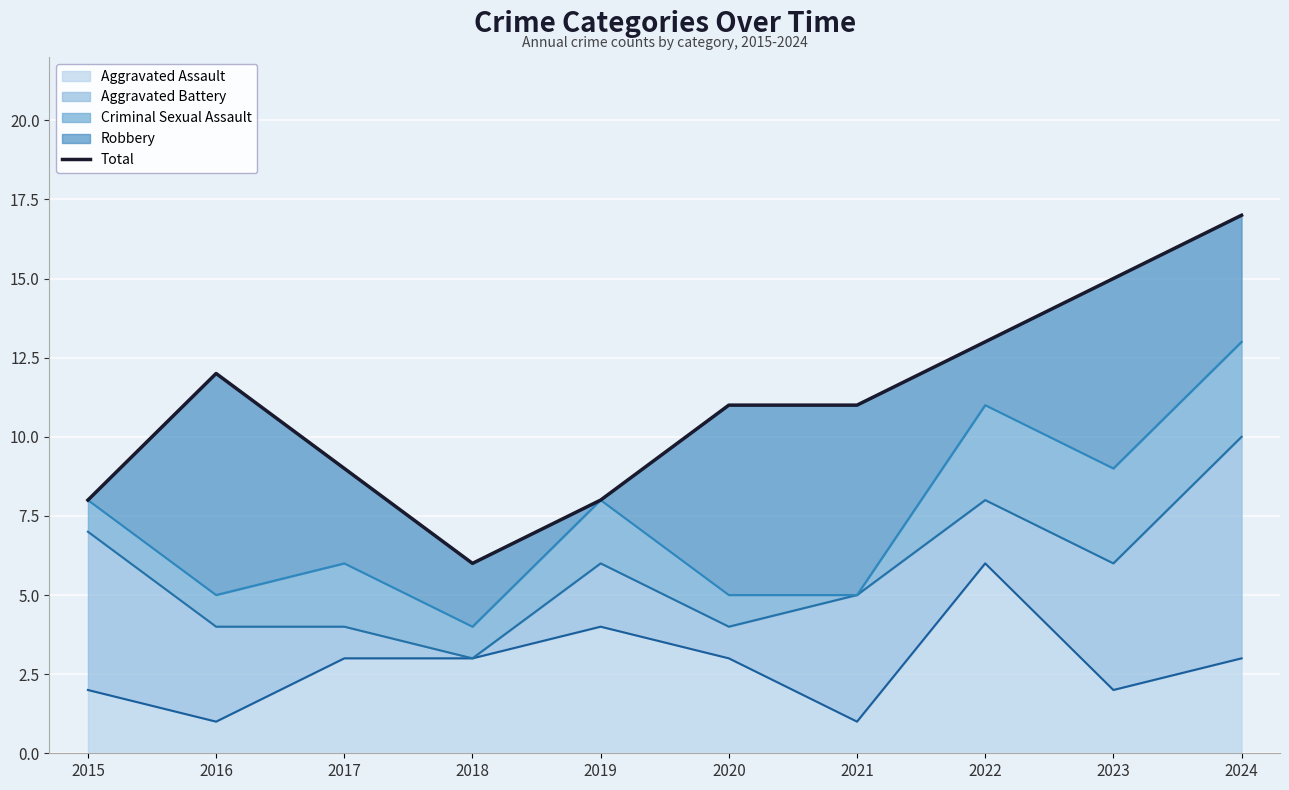

At which category does the chart reach its peak across all series?

2024